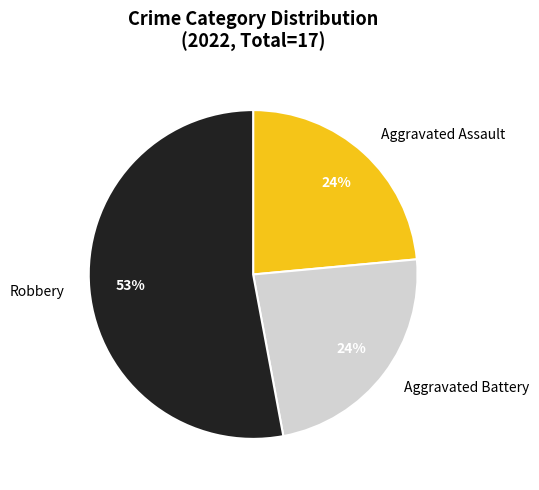

Which has a higher value, Robbery or Aggravated Battery?

Robbery